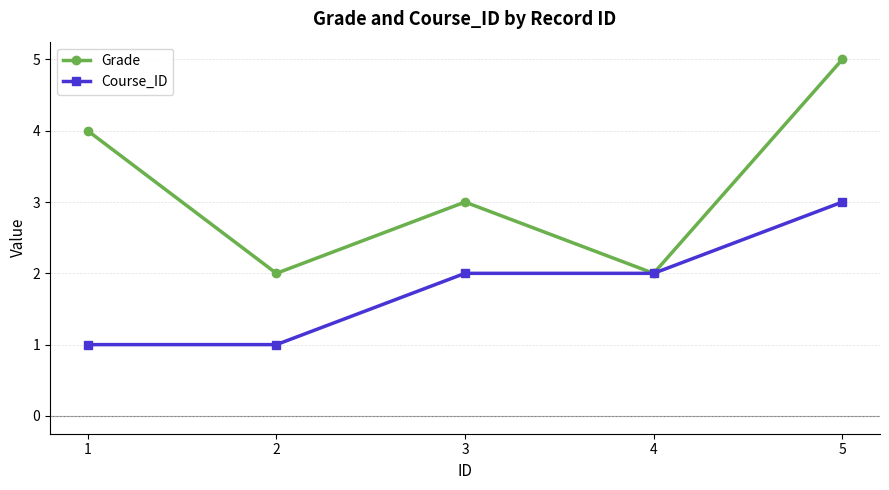

What is the sum of all Course_ID values?

9